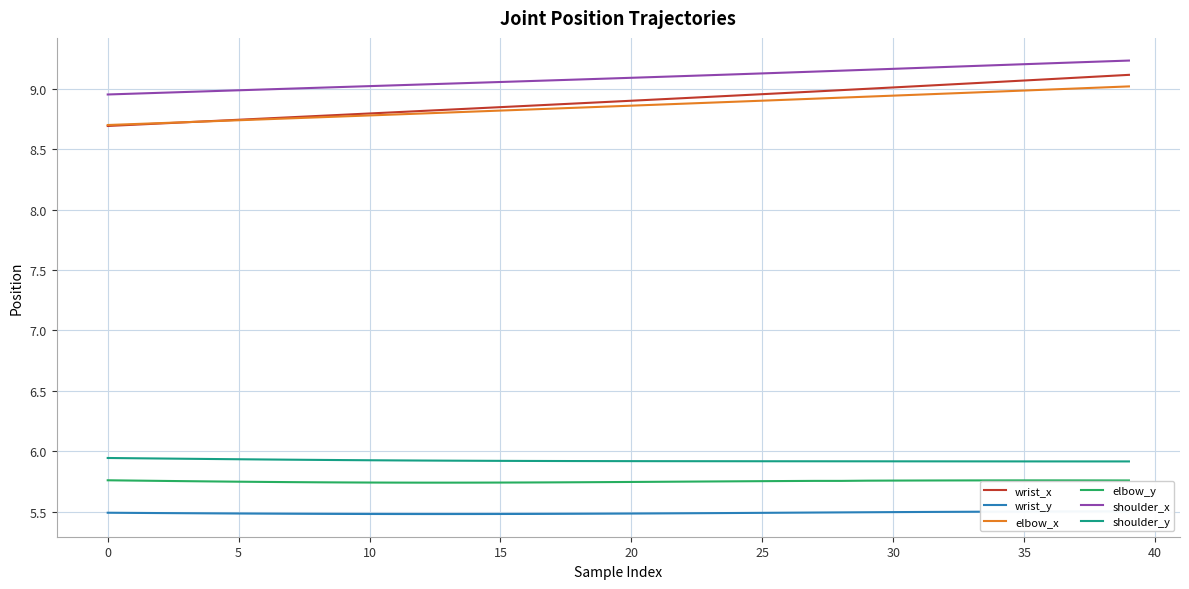

Is it true that elbow_x equals 4.5 at 20?

False